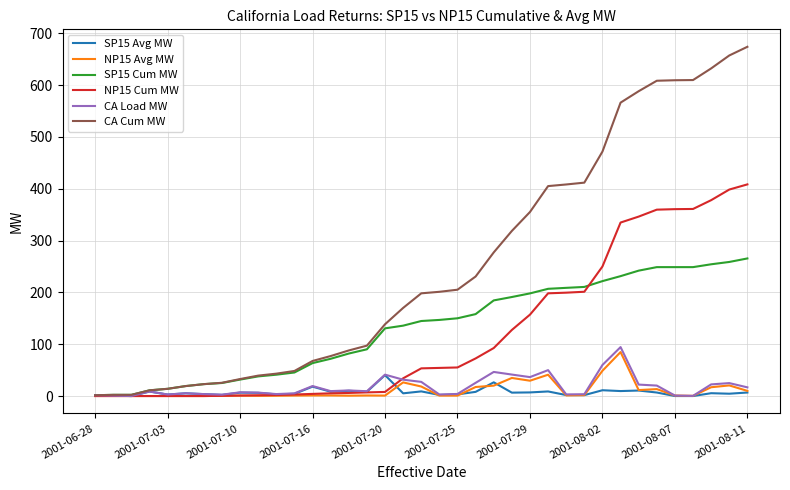

What is the highest value of the SP15 Avg MW series?

40.4